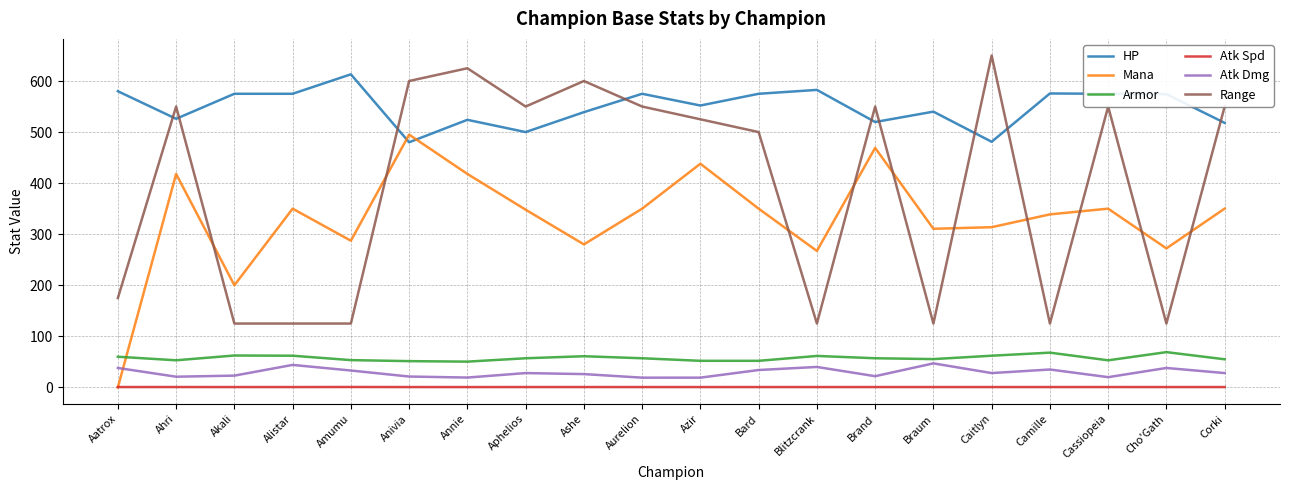

True or false: Atk Dmg has more than 2 interior local peaks.

True